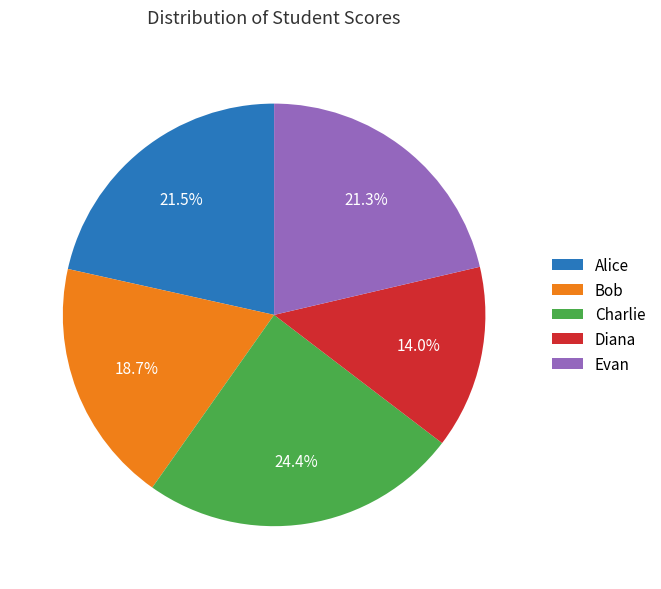

Approximately how many times larger is the value at Diana compared to Alice?

0.7